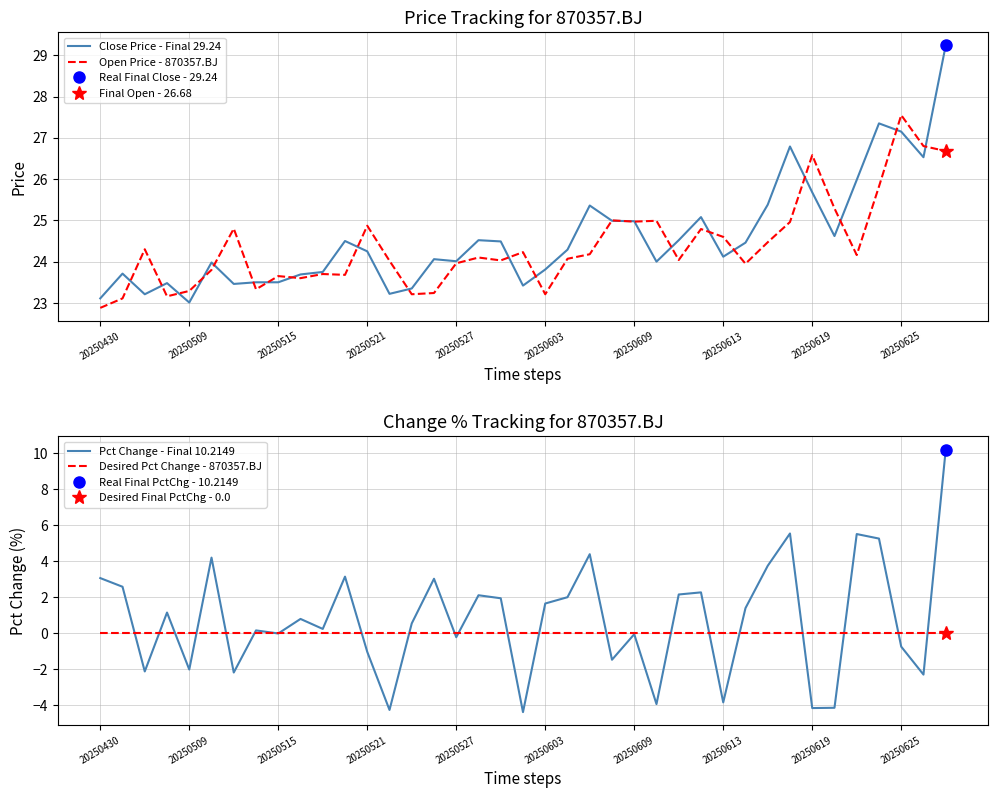

What position from the left is 27?

28